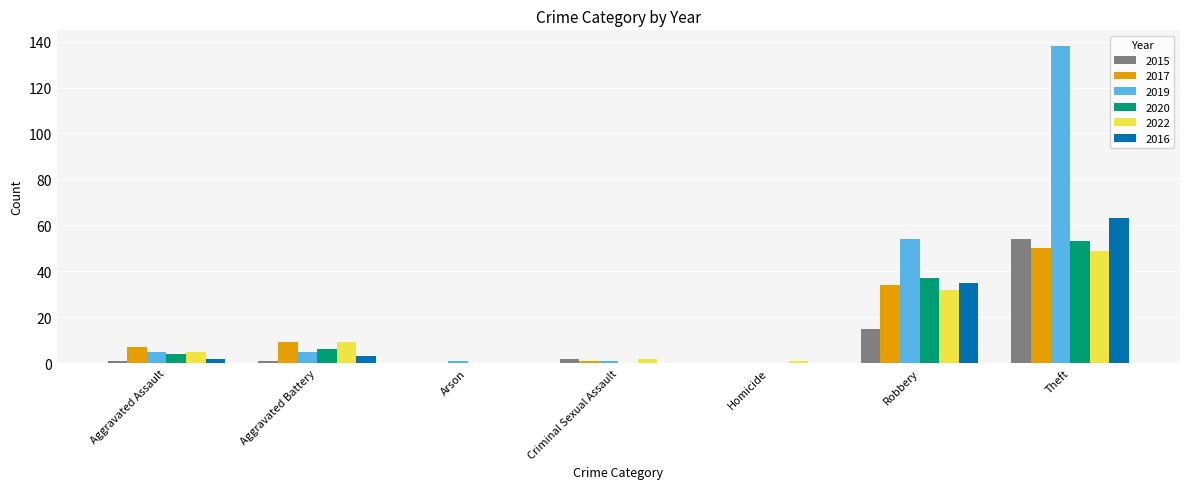

What is the sum of the 2022 values at Criminal Sexual Assault and Arson?

2